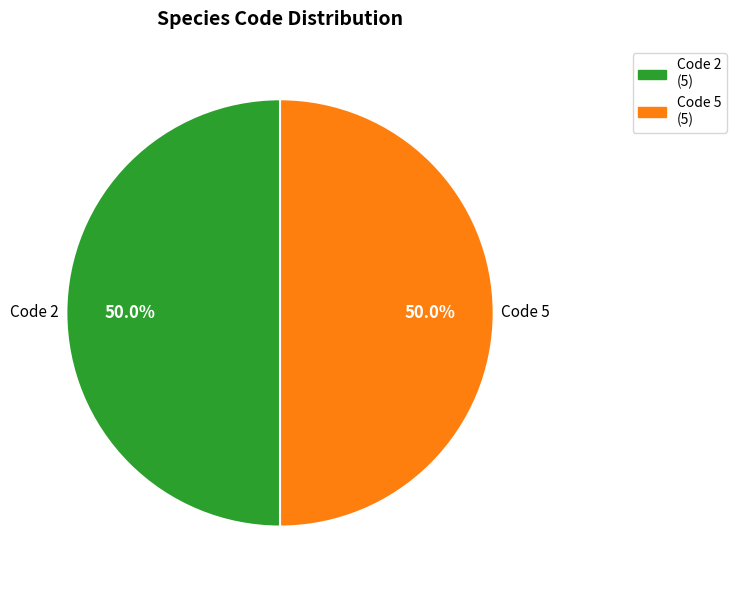

Approximately how many times larger is the value at Code 5 (5) compared to Code 2 (5)?

1.0